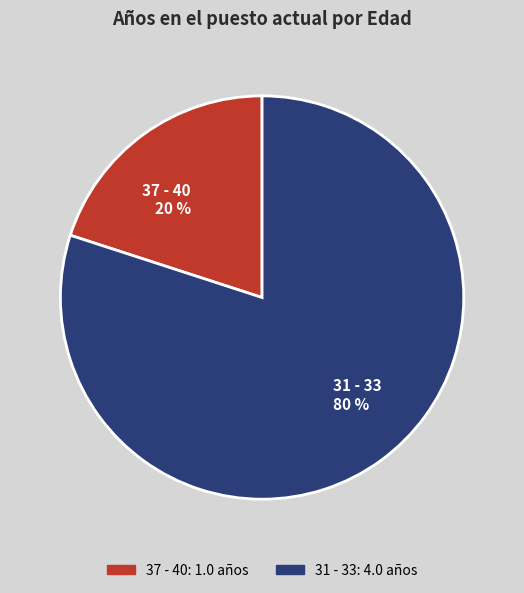

Is there any slice that represents more than half of the pie?

Yes